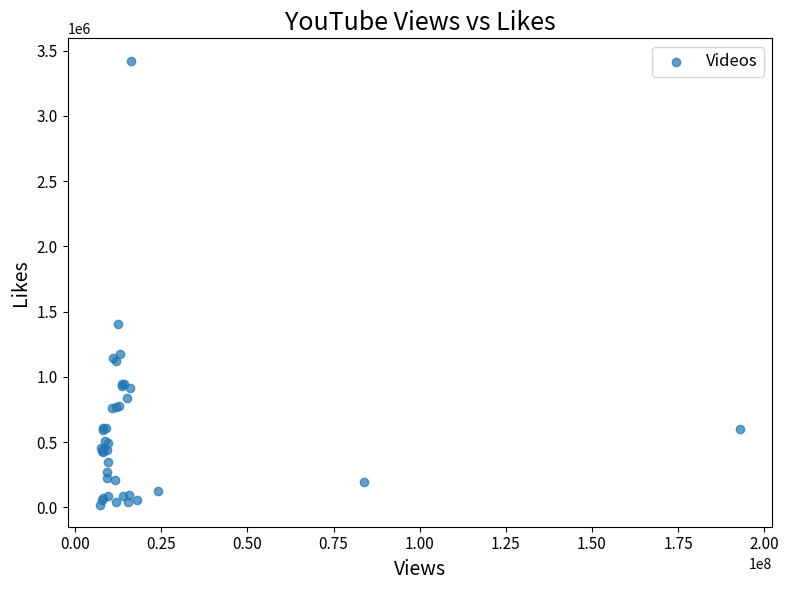

What Y value in the scatter plot is closest to 1722348?

1402769